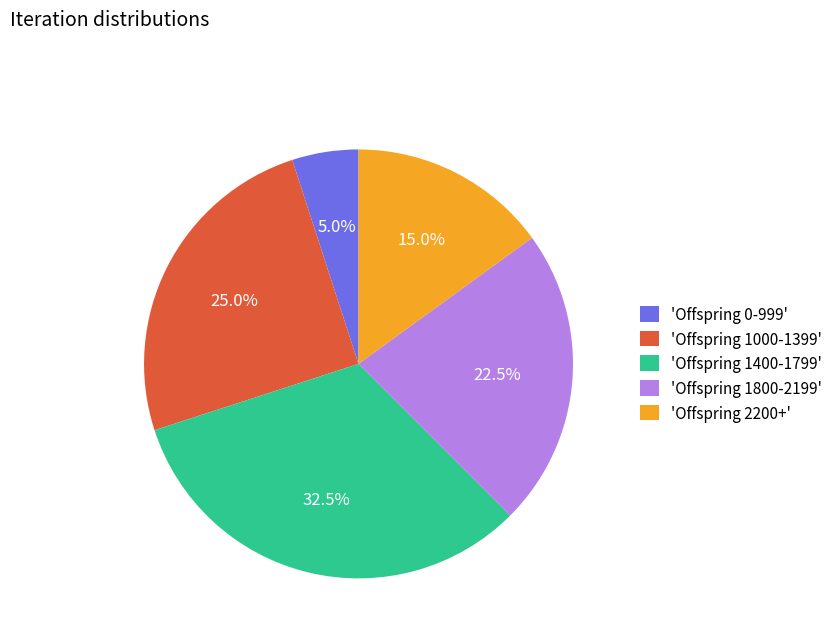

Is there any slice that represents more than half of the pie?

No